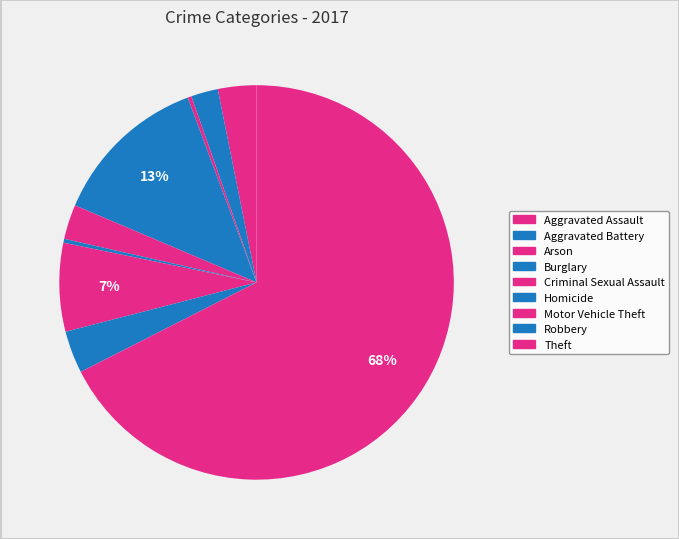

Count the number of slices in the pie.

9